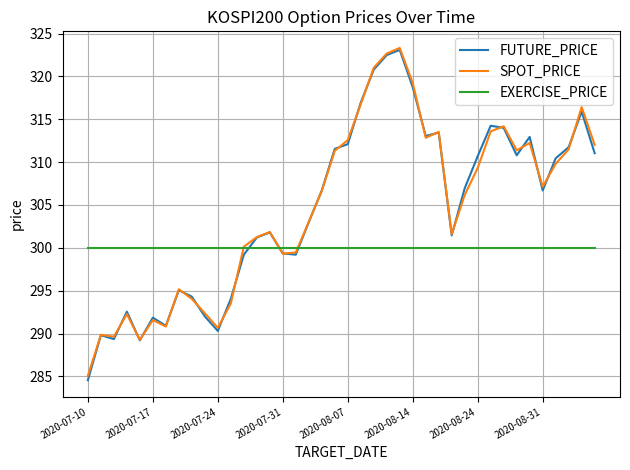

Which series has the widest spread of values?

FUTURE_PRICE